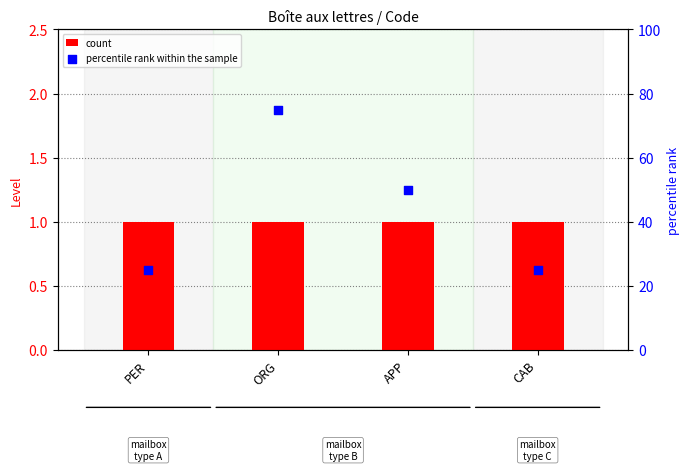

Which series has the largest total across all categories?

percentile rank within the sample